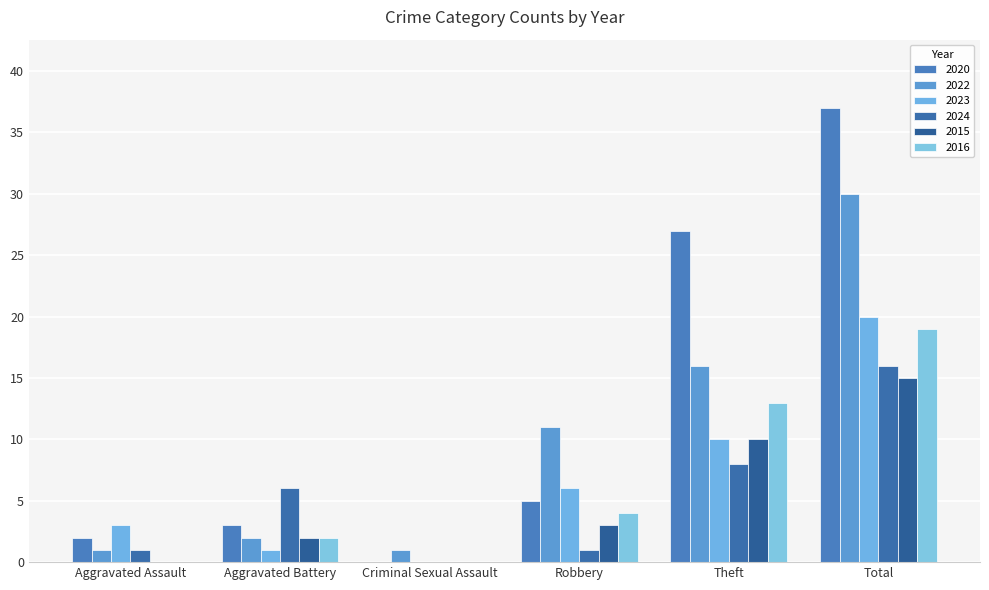

What is the sum of all 2024 values?

32